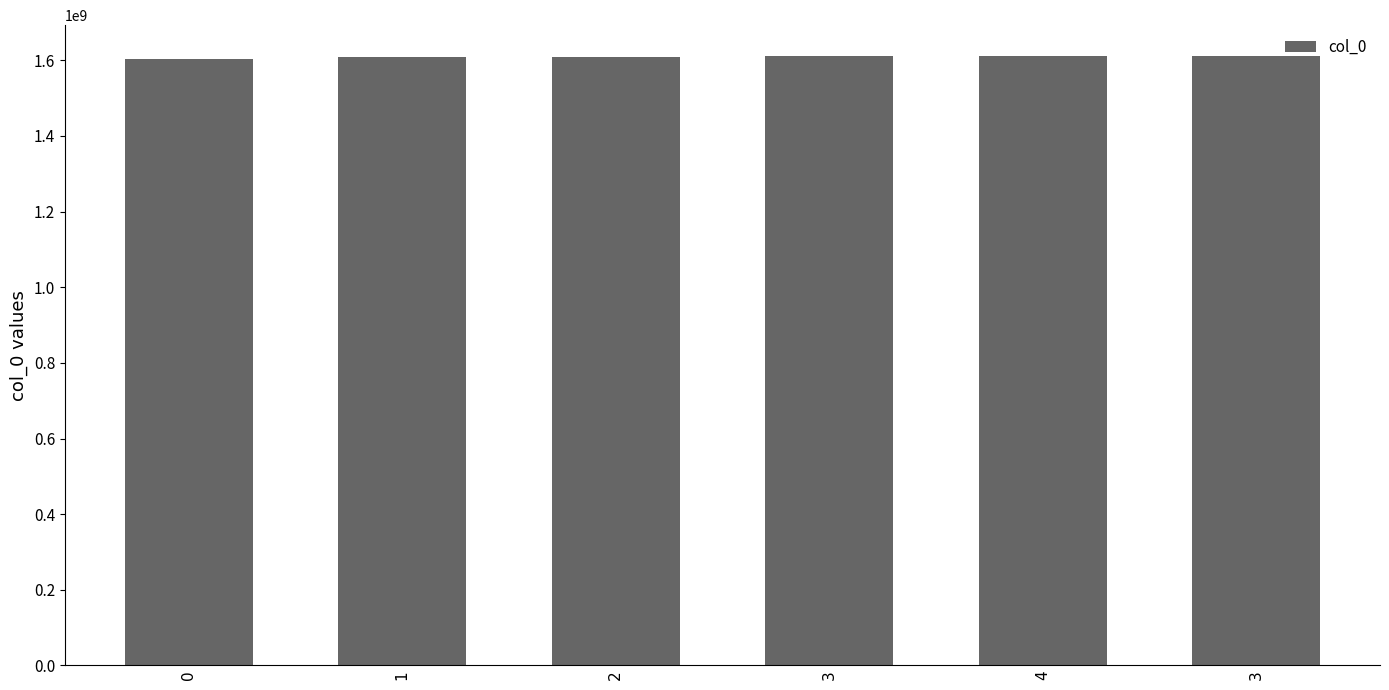

How many data points does each series have?

6